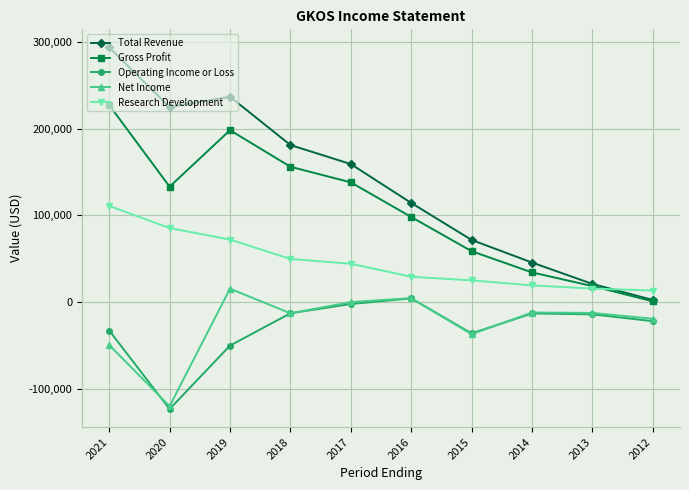

What is the difference between the maximum and minimum values in the Total Revenue series?

291600